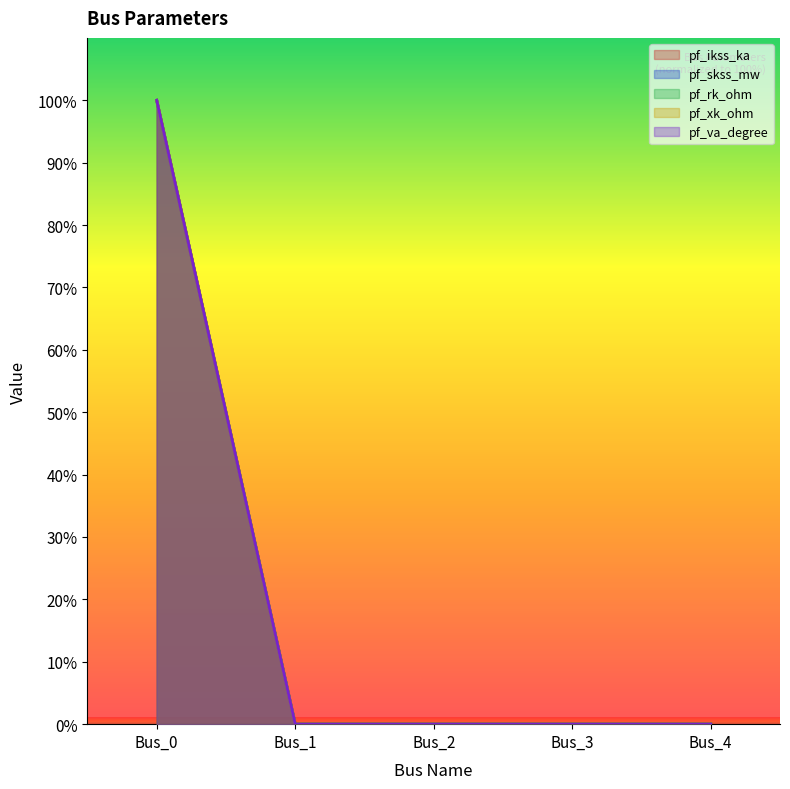

True or false: pf_rk_ohm has a value of 0 at Bus_2.

True